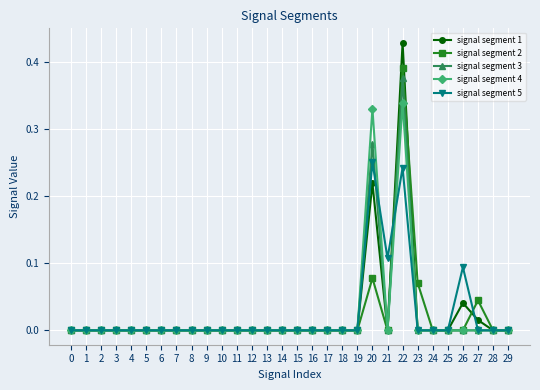

At which label does signal segment 1 reach its peak?

22